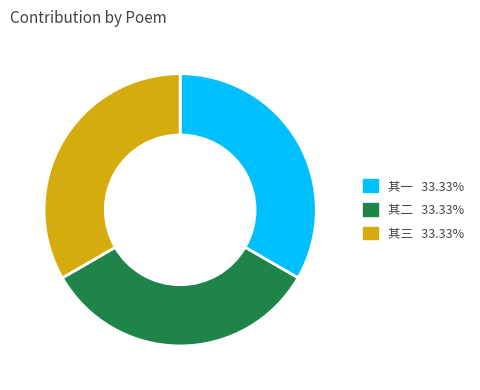

Does 其二 represent more than half of the total?

No